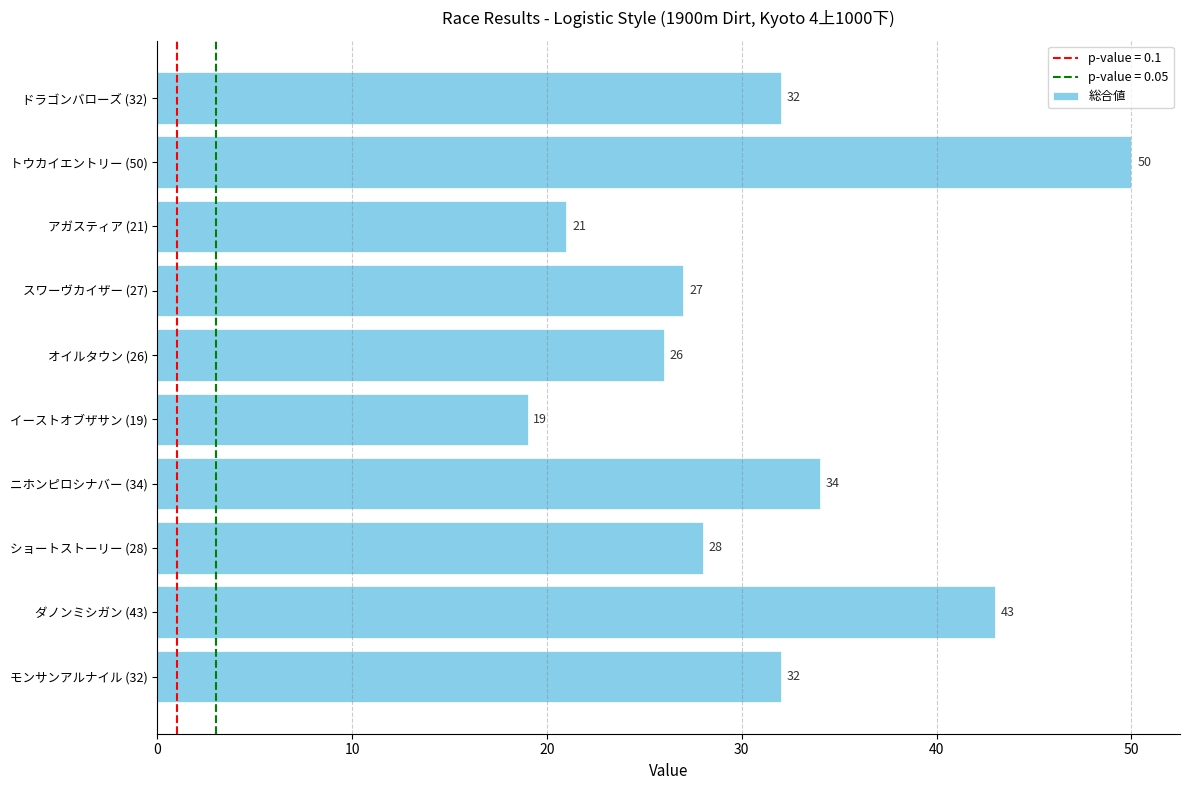

What position from the bottom is ドラゴンバローズ (32)?

10